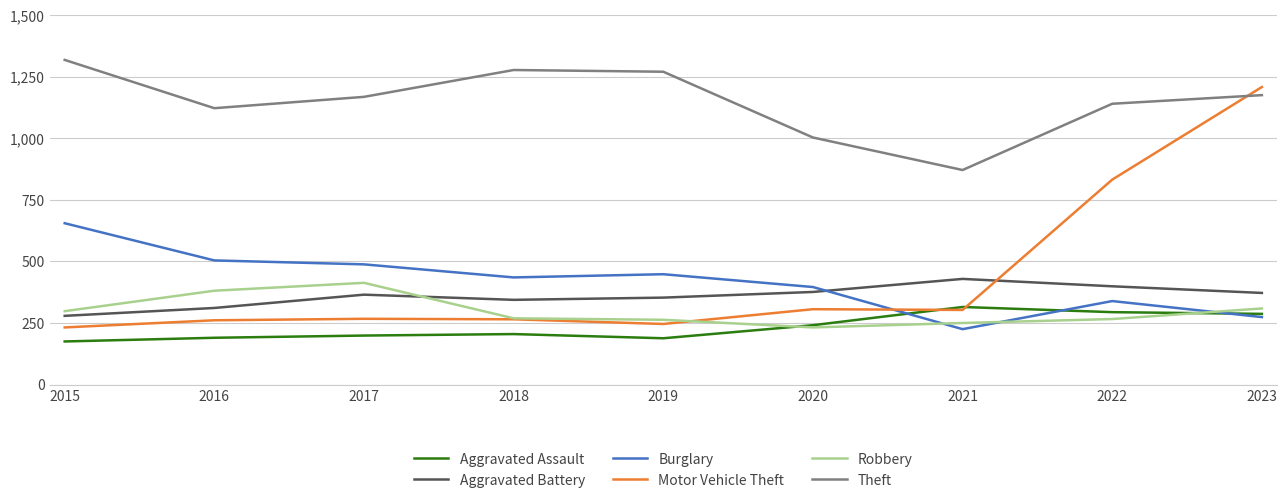

True or false: Aggravated Assault and Theft intersect in this chart.

False